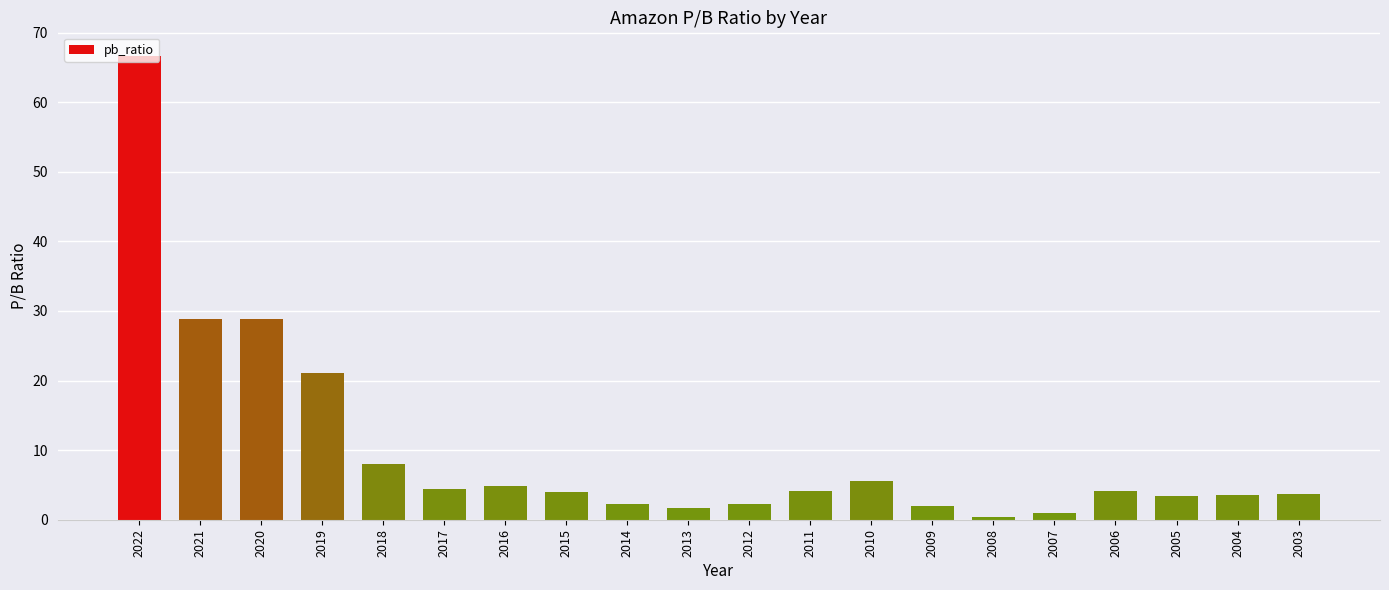

What is the difference between the values at 2014 and 2008?

1.9